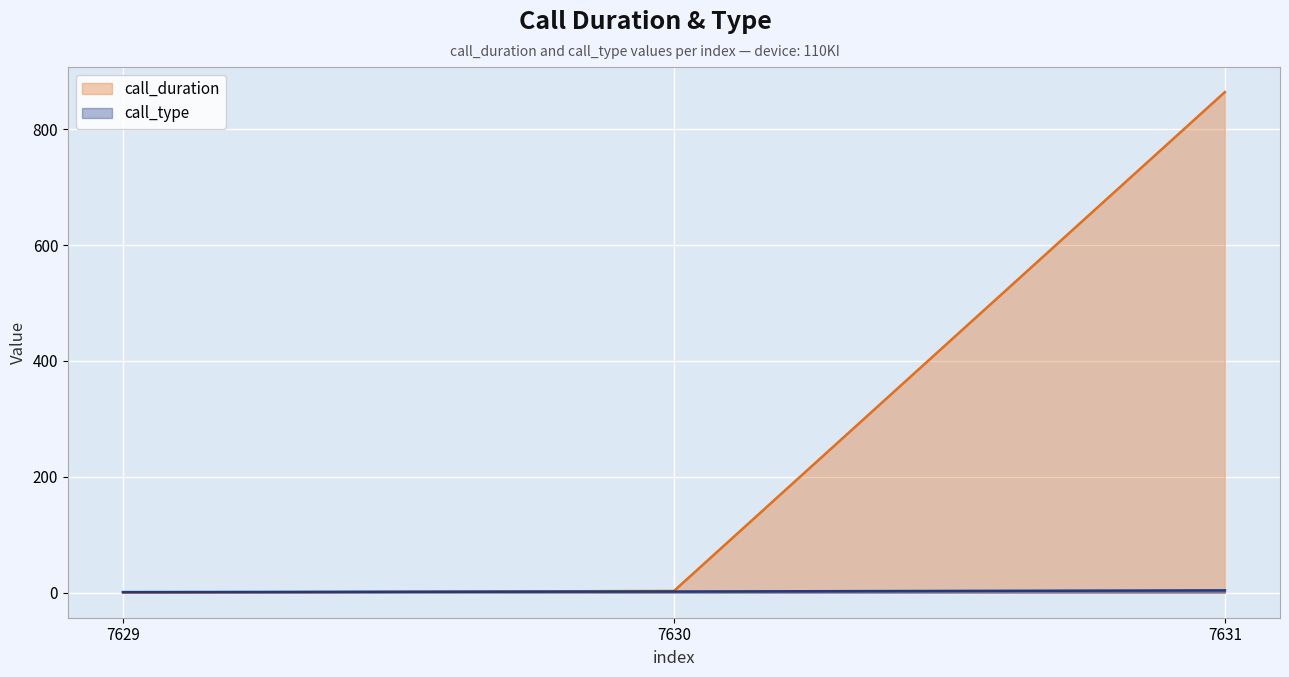

Between 7630 and 7631, which is larger?

7631